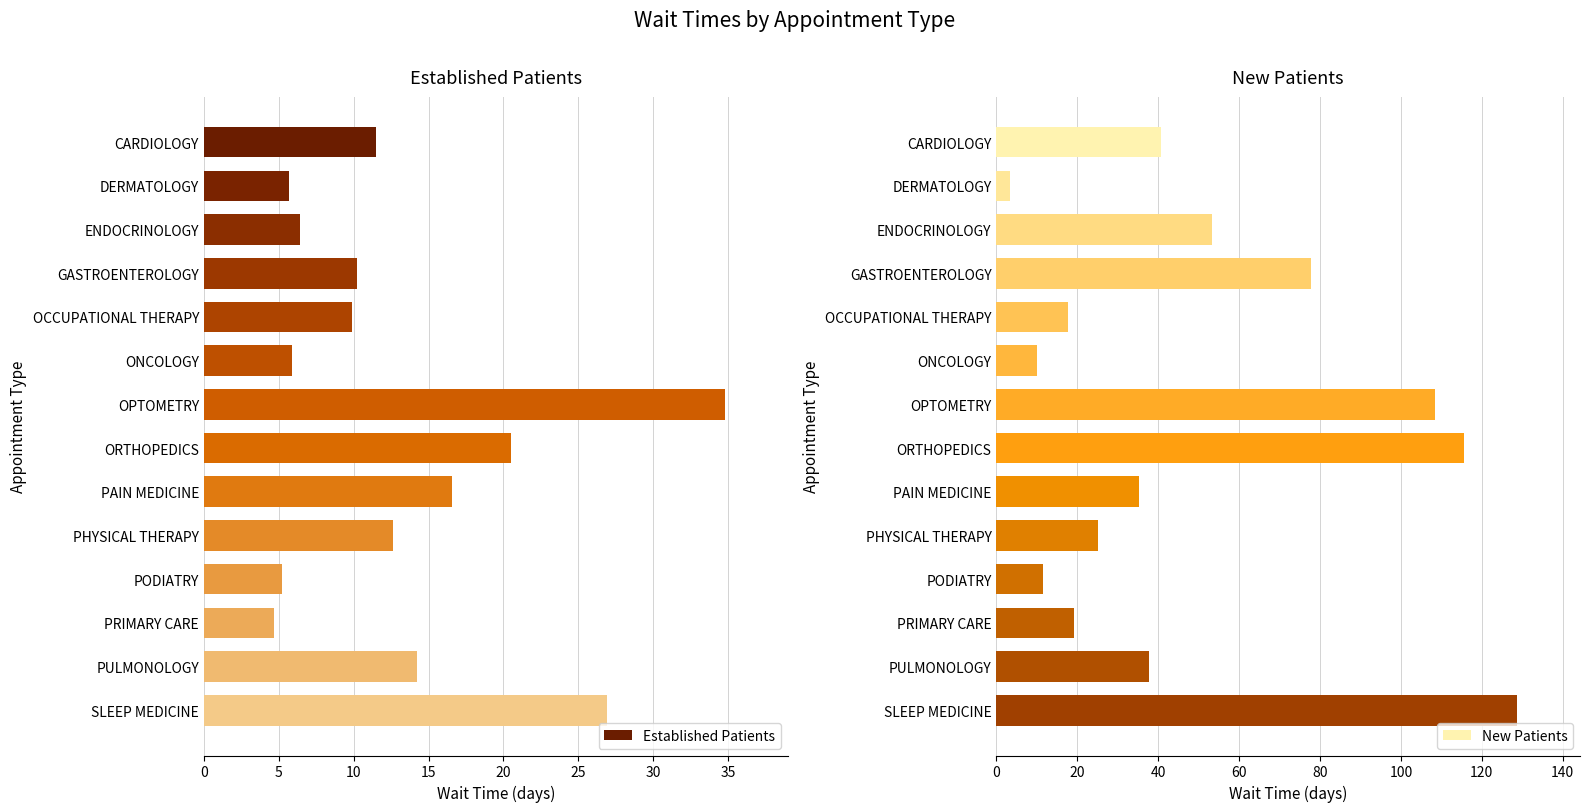

Read the Established Patients value at ORTHOPEDICS.

20.5